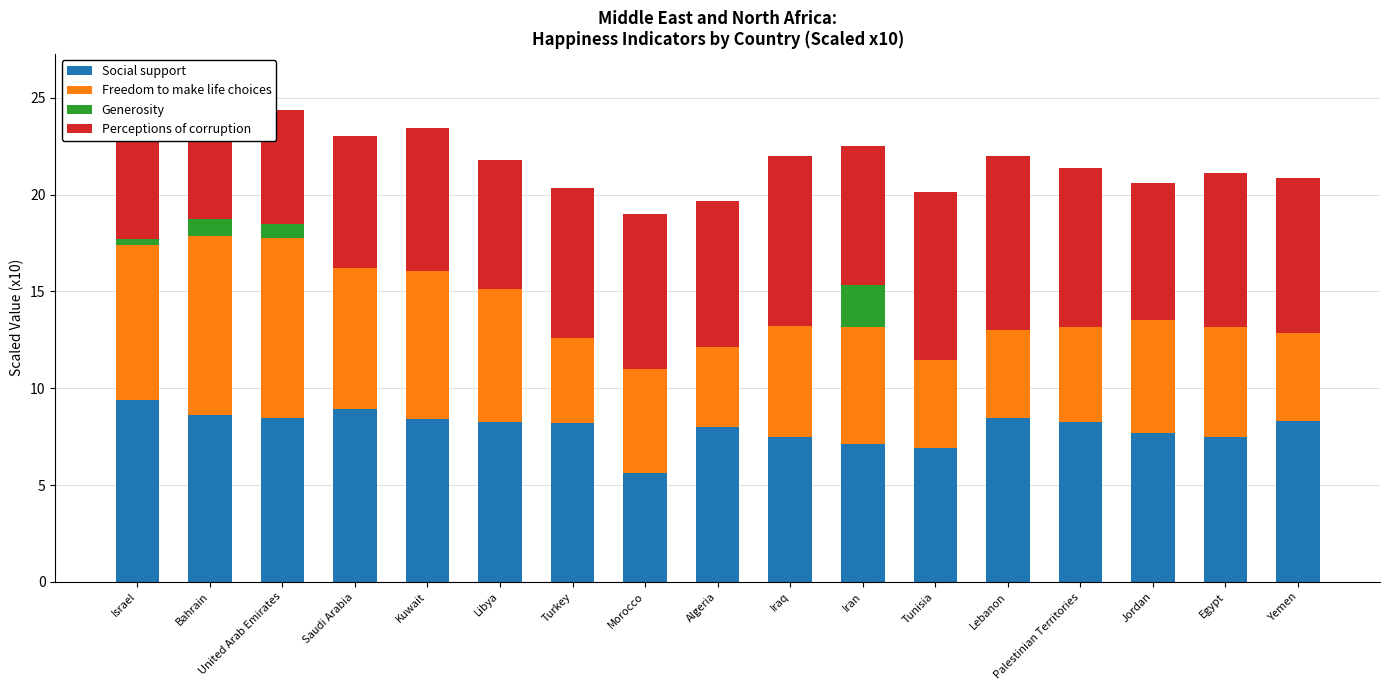

At Iran, list the series in order from largest to smallest.

Perceptions of corruption, Social support, Freedom to make life choices, Generosity